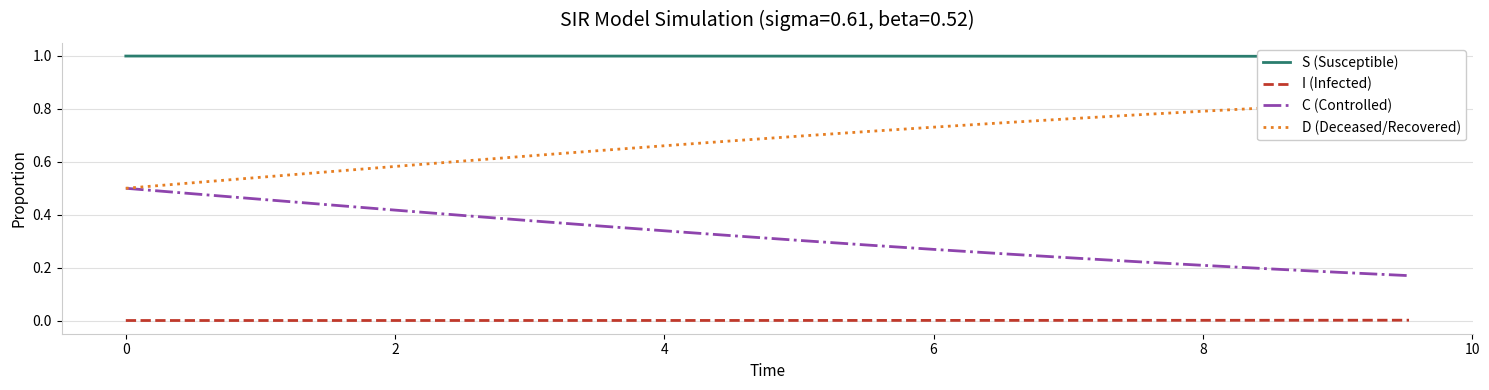

Rank the series by their maximum value, from highest to lowest.

S (Susceptible), D (Deceased/Recovered), C (Controlled), I (Infected)